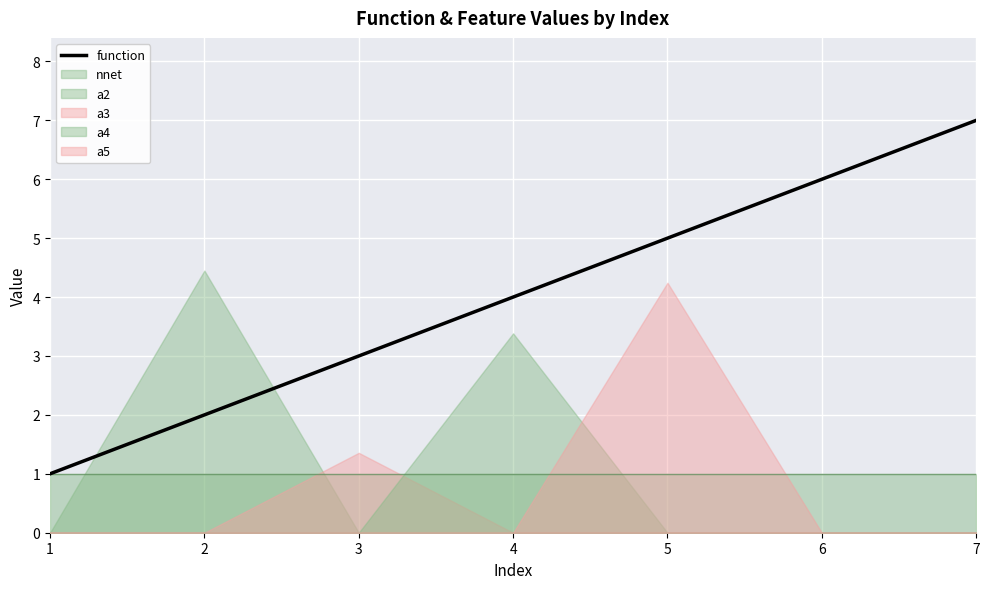

What is the maximum value shown in the chart?

7